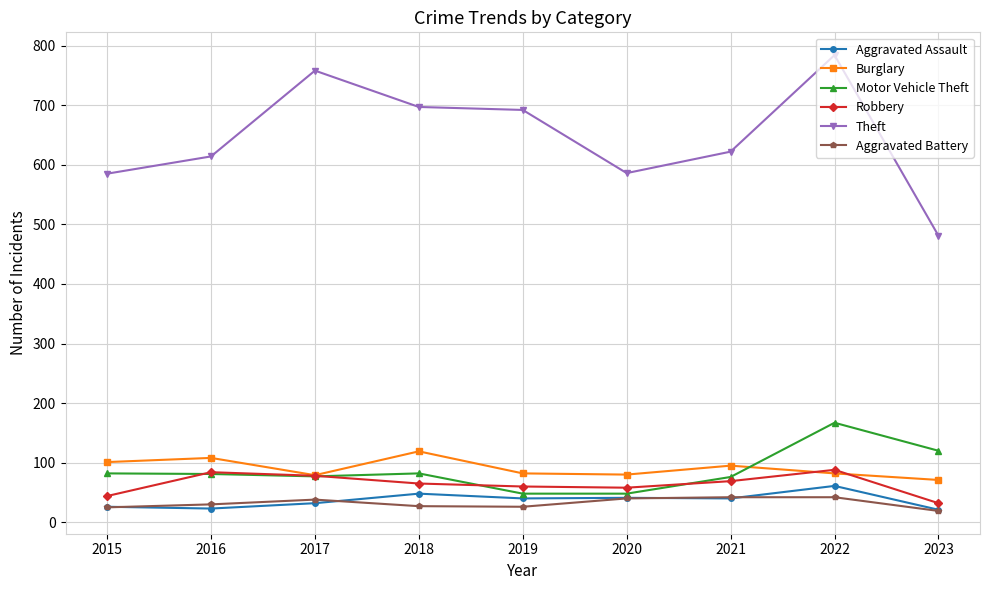

True or false: Aggravated Assault and Theft intersect in this chart.

False